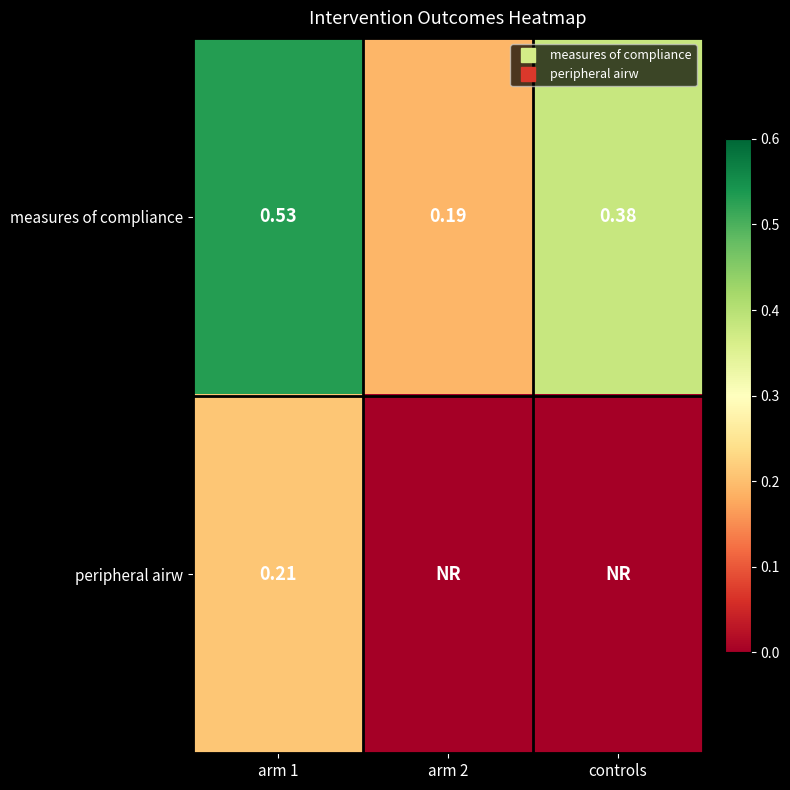

What is the spread (max minus min) of values at arm 1?

0.3